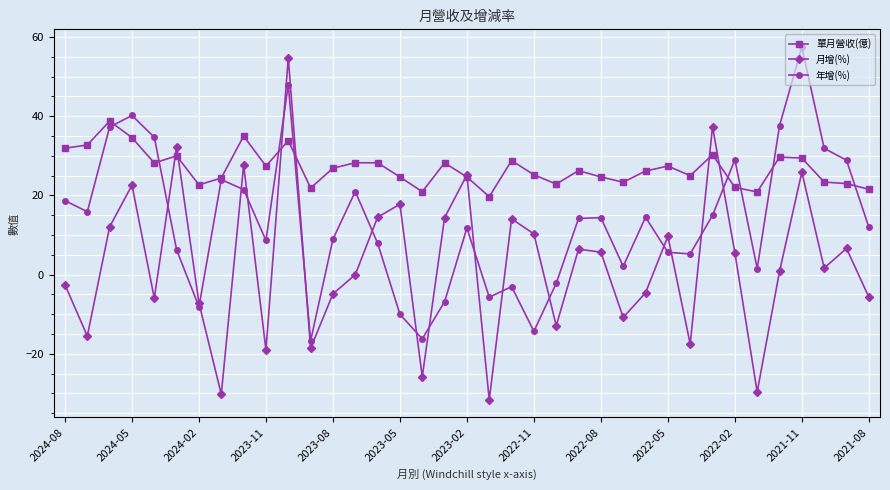

In 年增(%), how many points are higher than both neighbors (excluding endpoints)?

10